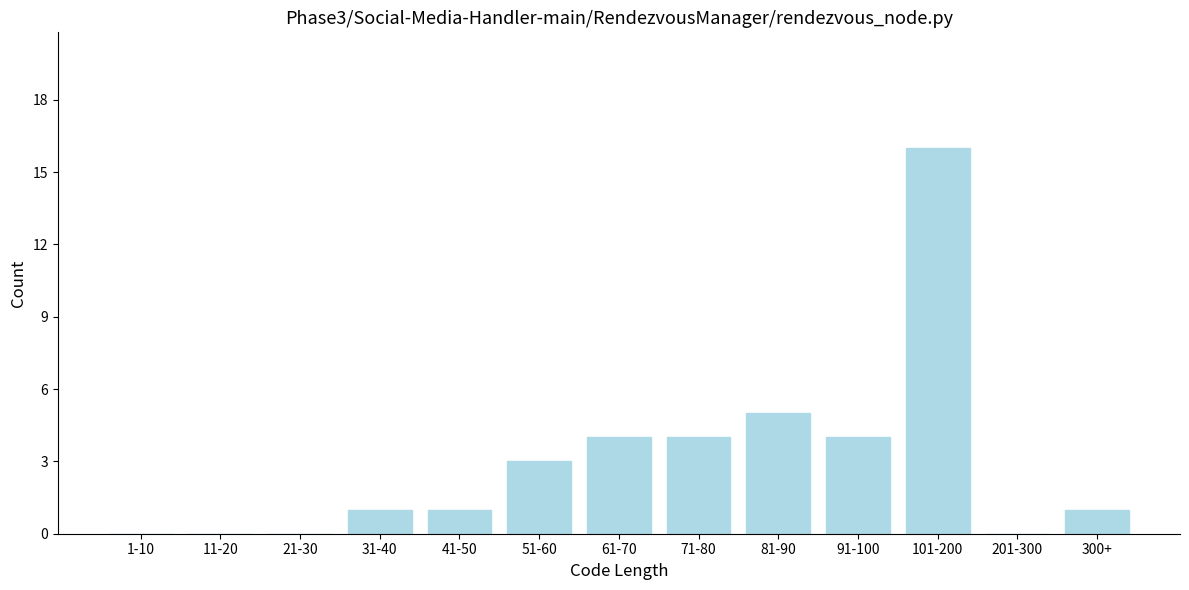

Reading left to right, what are all the values shown in this chart?

1-10=0	11-20=0	21-30=0	31-40=1	41-50=1	51-60=3	61-70=4	71-80=4	81-90=5	91-100=4	101-200=16	201-300=0	300+=1